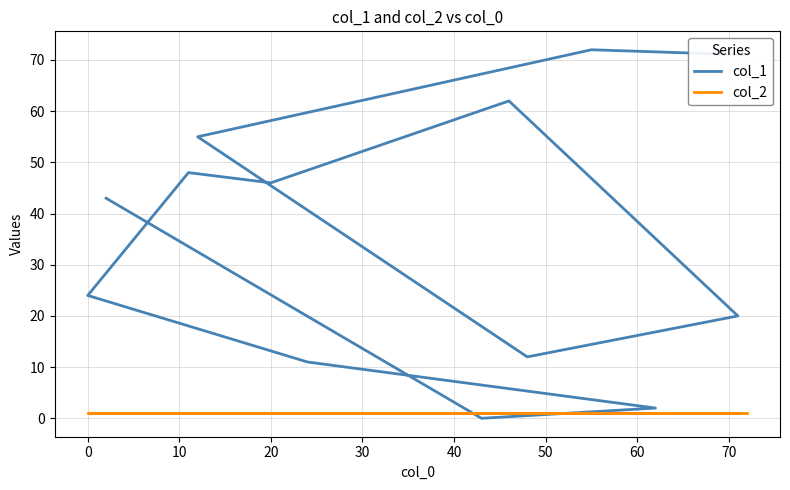

What is the value of the col_2 point at the 1st from the left?

1